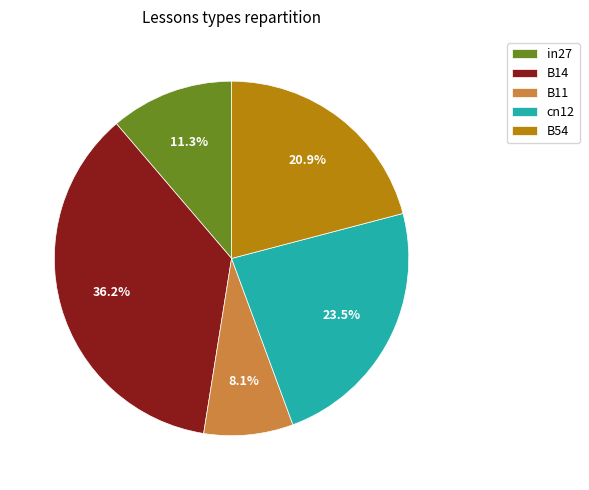

To the nearest percent, what is the difference between the largest and smallest slice percentages?

28%